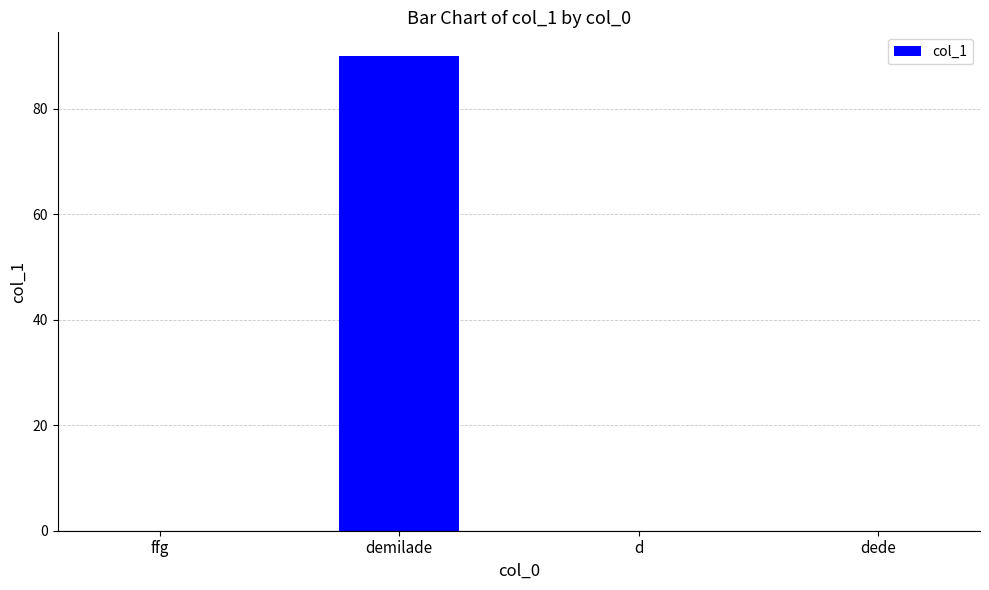

What is the sum of all values?

90